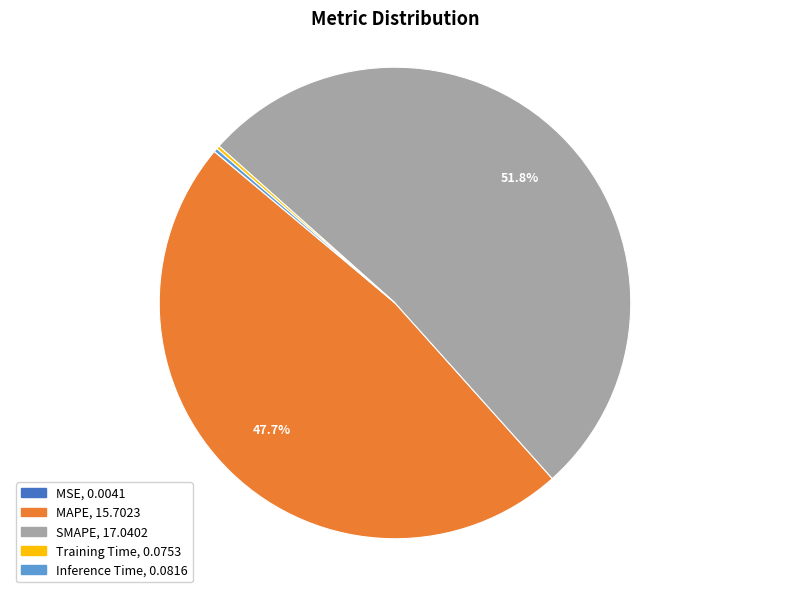

Is SMAPE the majority of the pie?

Yes